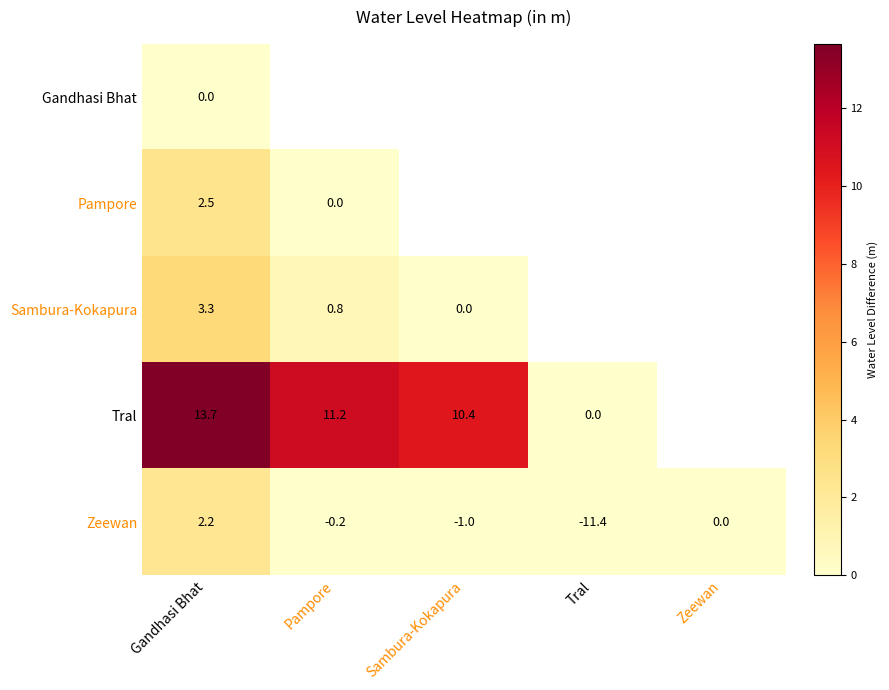

Is the value of Zeewan at Zeewan greater than the value of Sambura-Kokapura at Gandhasi Bhat?

No